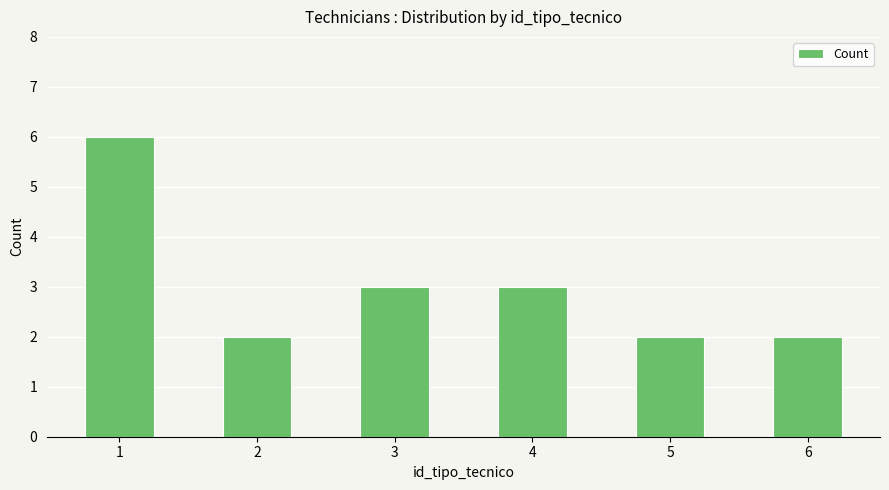

What is the difference between the maximum and minimum values?

4